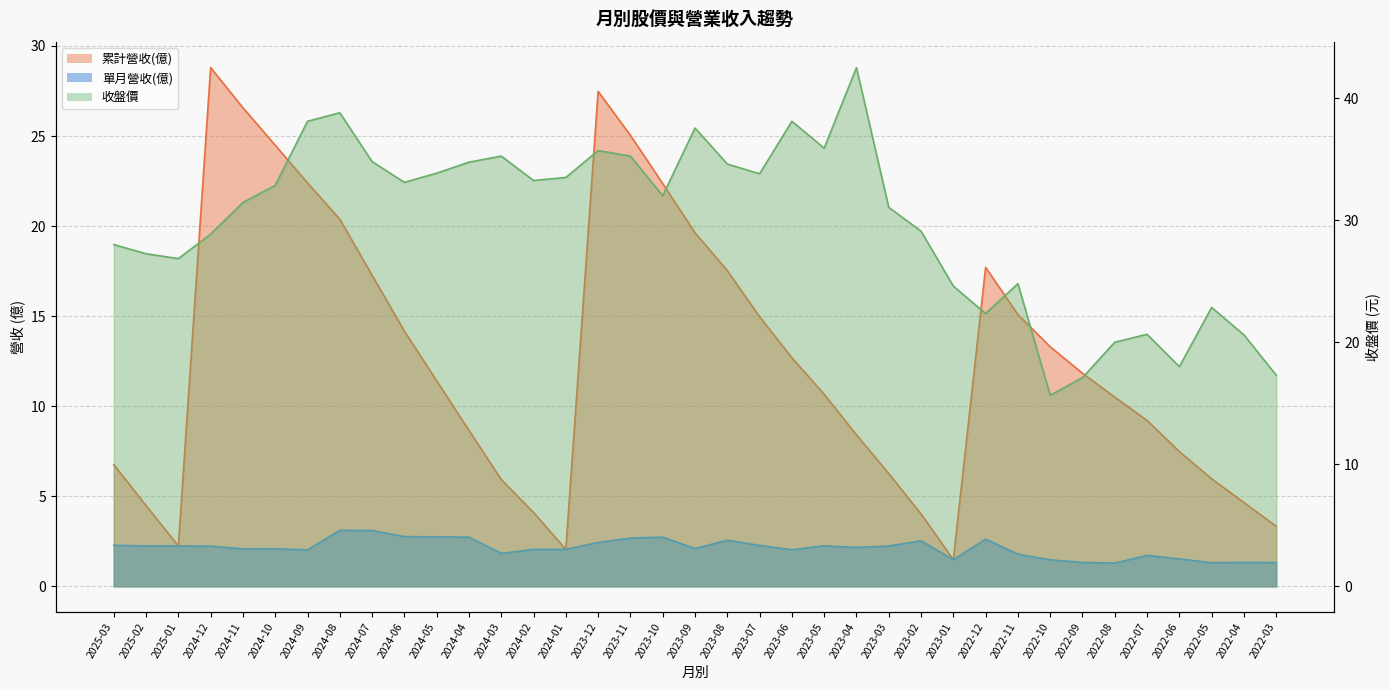

True or false: 累計營收(億) and 收盤價 cross at least once.

False